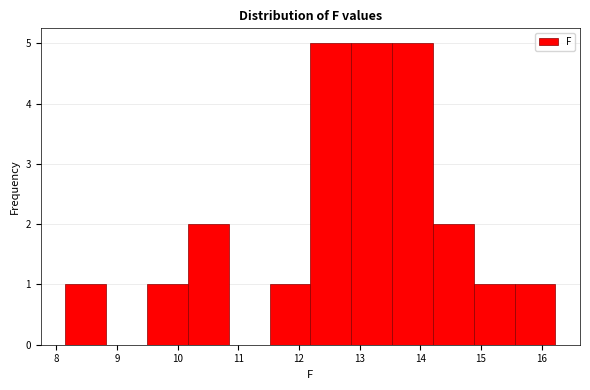

How tall is the bar that spans 11.5 to 12.2 on the x-axis? Neither the bar edges nor the heights are printed on the chart, so give them approximately, as read against the axes.

1